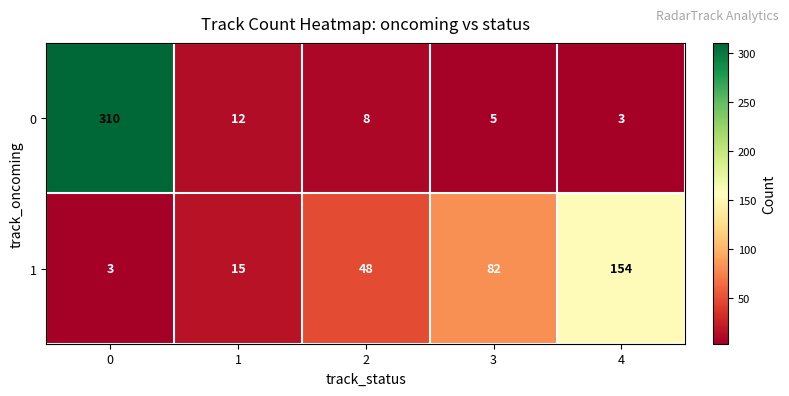

How many series are shown in this chart?

2